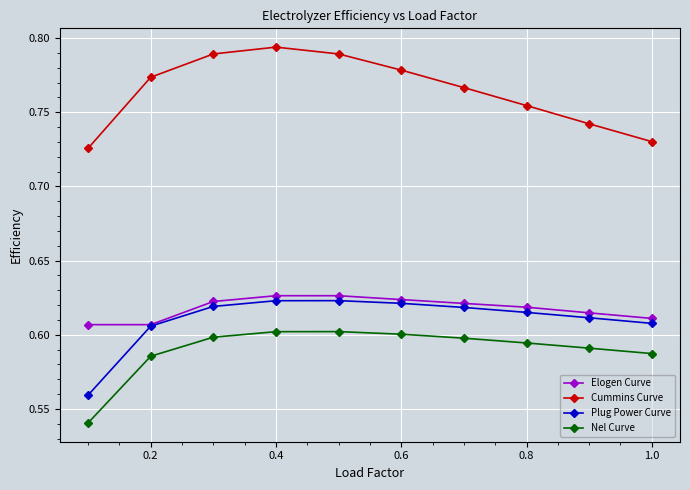

At how many categories does at least one series exceed 0?

10